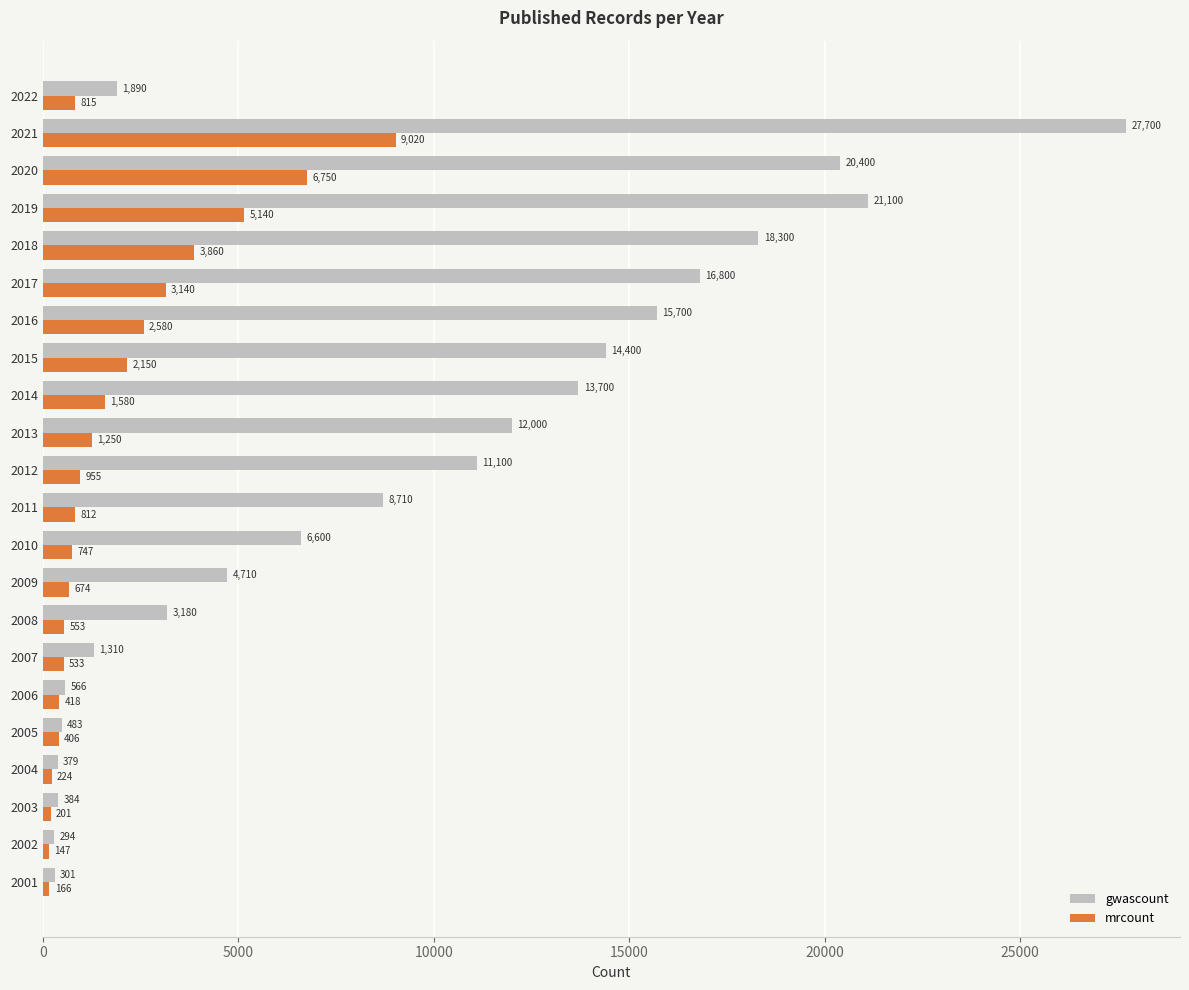

Rank the series at 2020 from highest to lowest value.

gwascount, mrcount